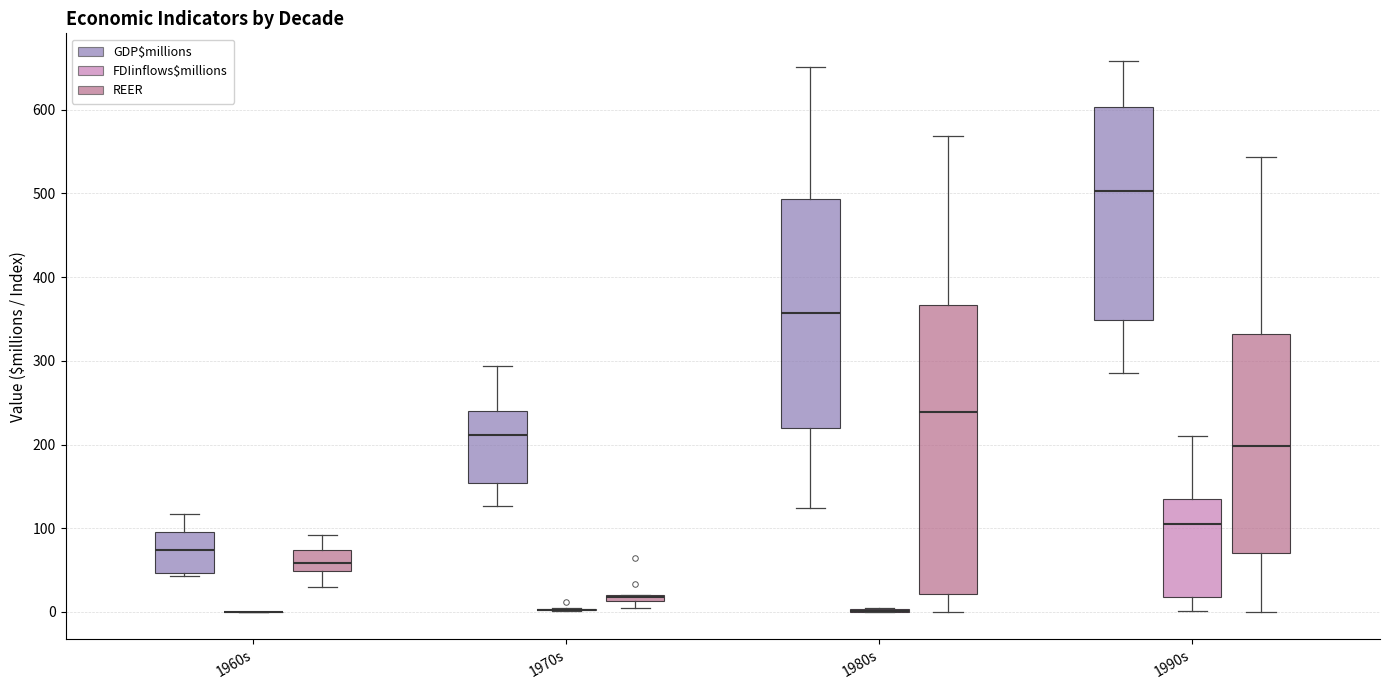

Which box is the tallest, from its lower edge to its upper edge?

1980s (REER)